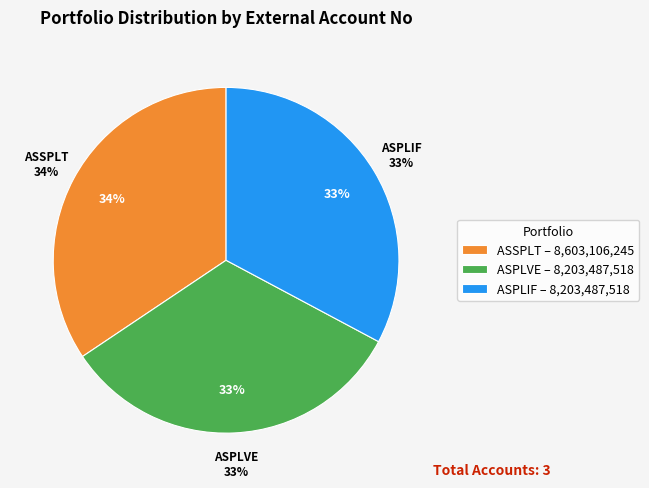

What percentage is the ASSPLT slice, to the nearest percent?

34%